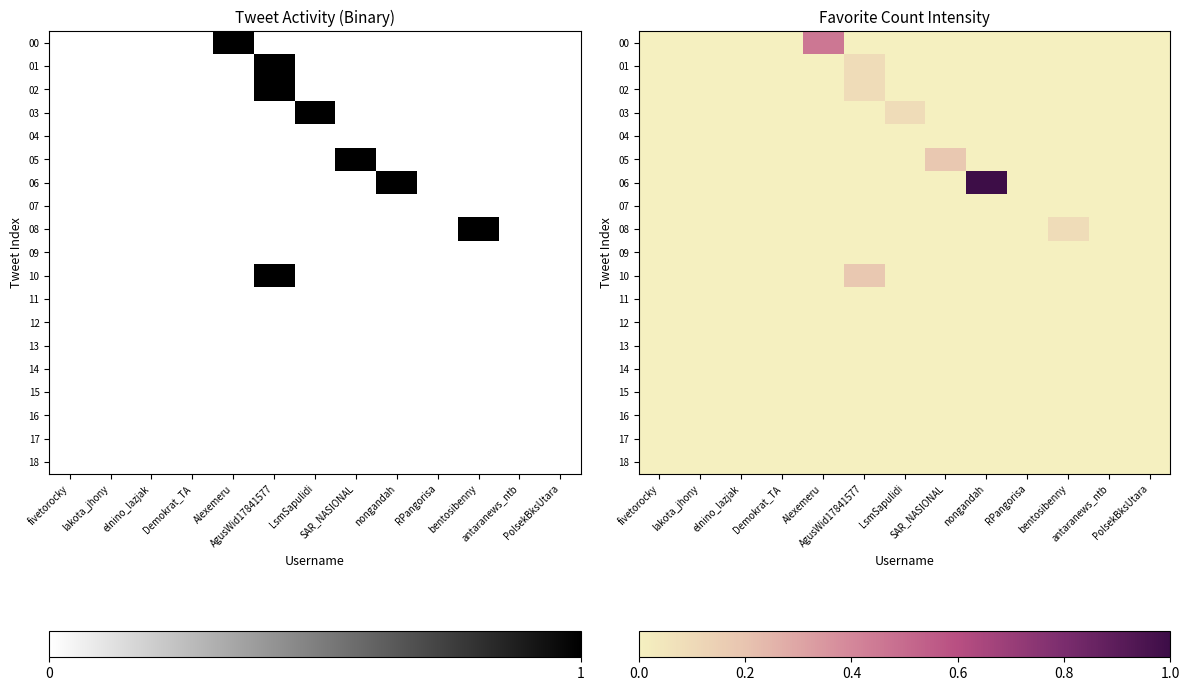

What is the difference between the highest and lowest values at LsmSapulidi?

0.1